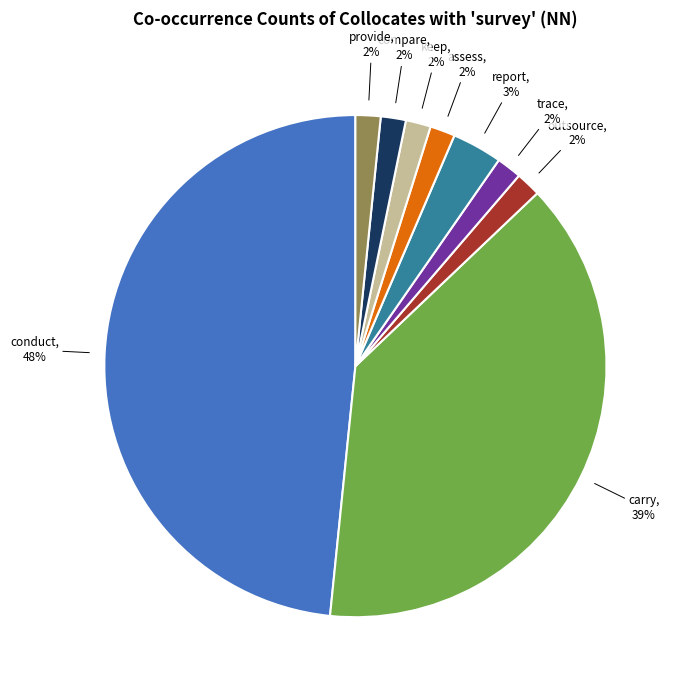

Count the number of slices in the pie.

9